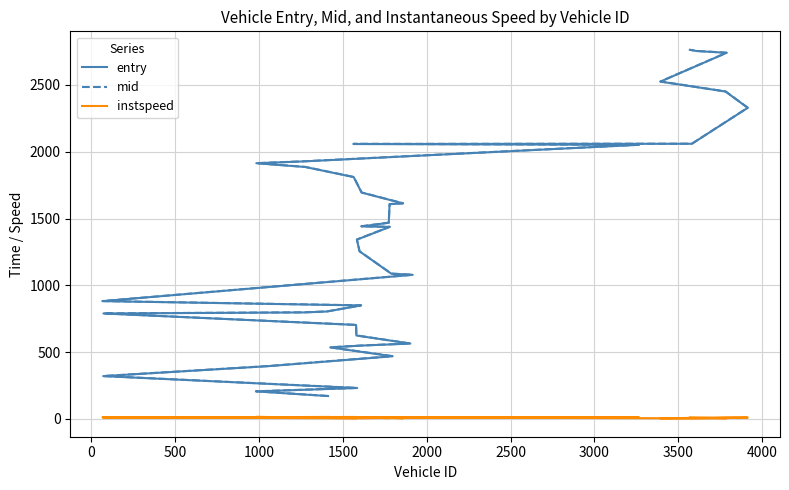

What is the sum of all entry values?

53533.6